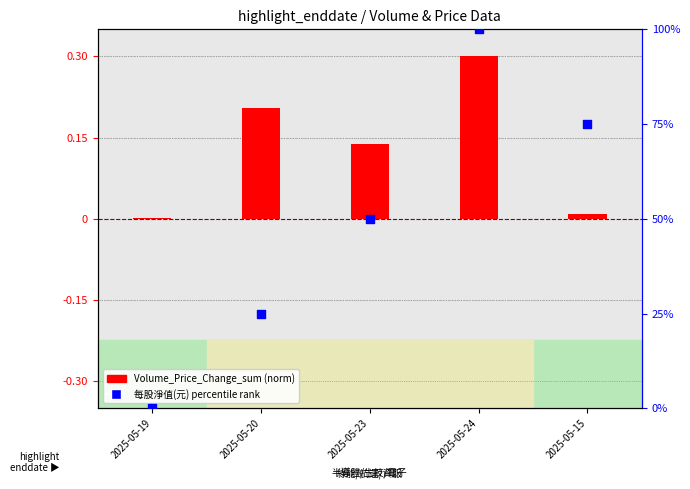

Which series has the largest total across all categories?

每股淨值(元) percentile rank